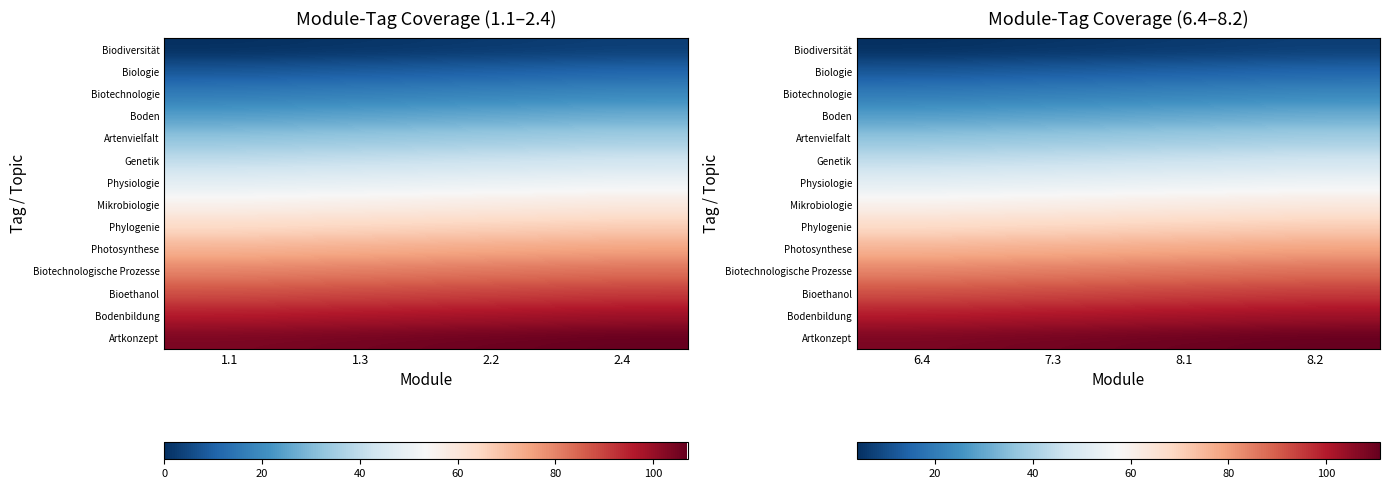

List the series in order of their peak value, highest first.

Artkonzept, Bodenbildung, Bioethanol, Biotechnologische Prozesse, Photosynthese, Phylogenie, Mikrobiologie, Physiologie, Genetik, Artenvielfalt, Boden, Biotechnologie, Biologie, Biodiversität